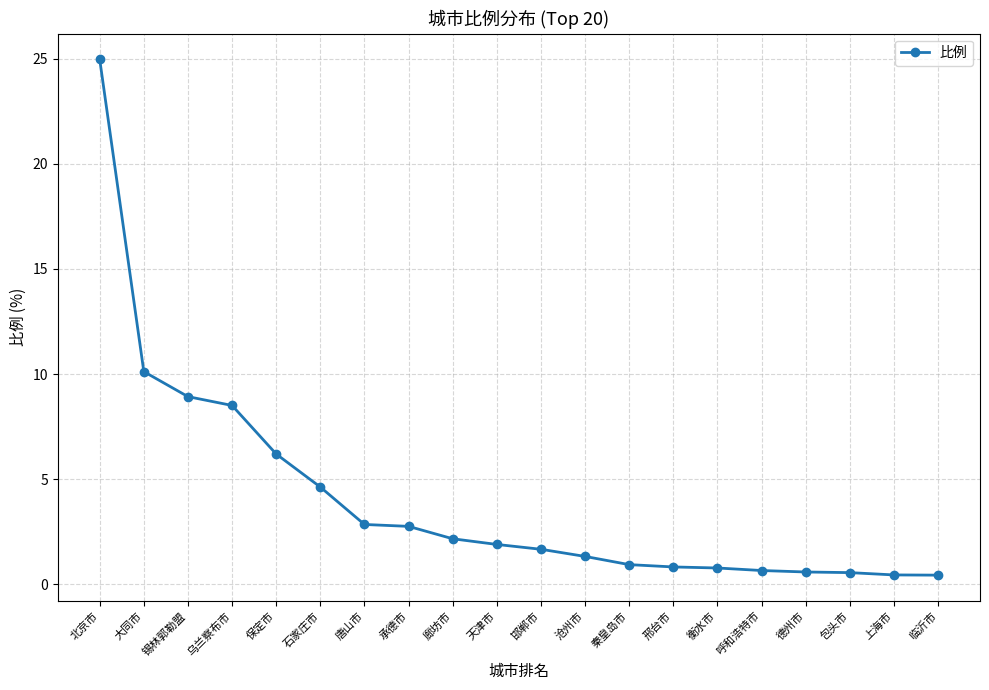

What is the difference between the values at 邯郸市 and 秦皇岛市?

0.7